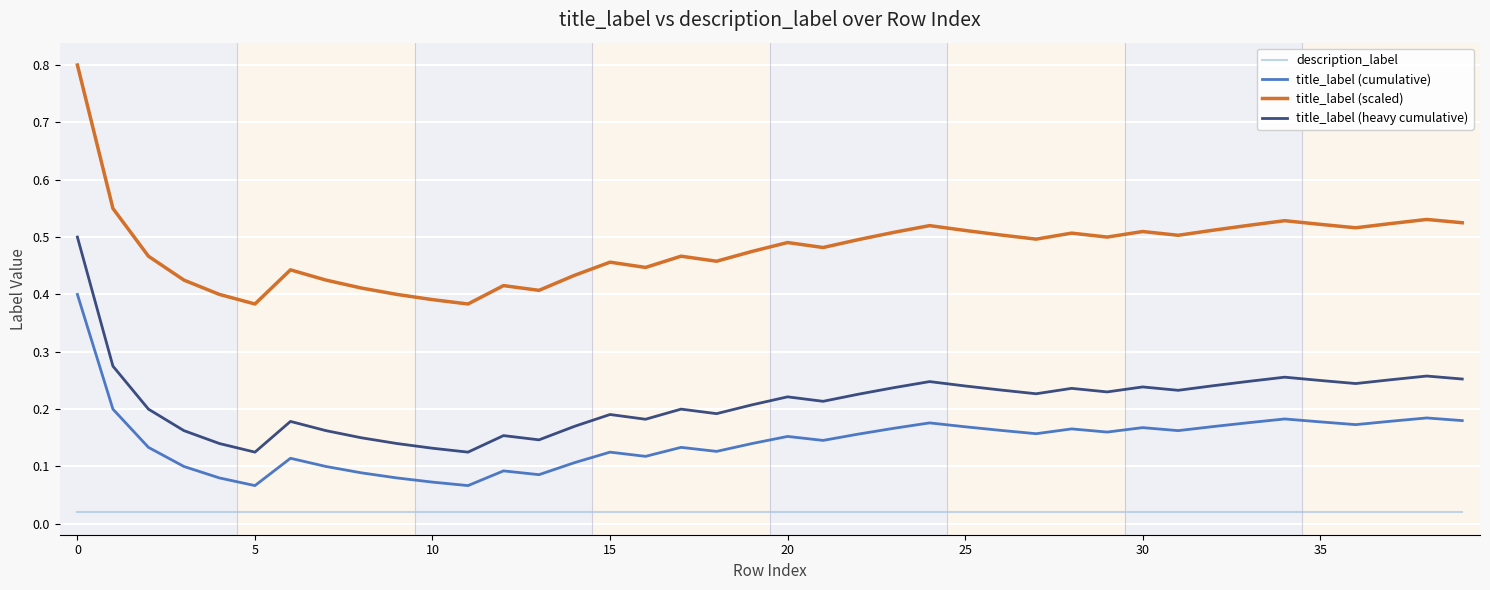

Which series has the widest spread of values?

title_label (scaled)